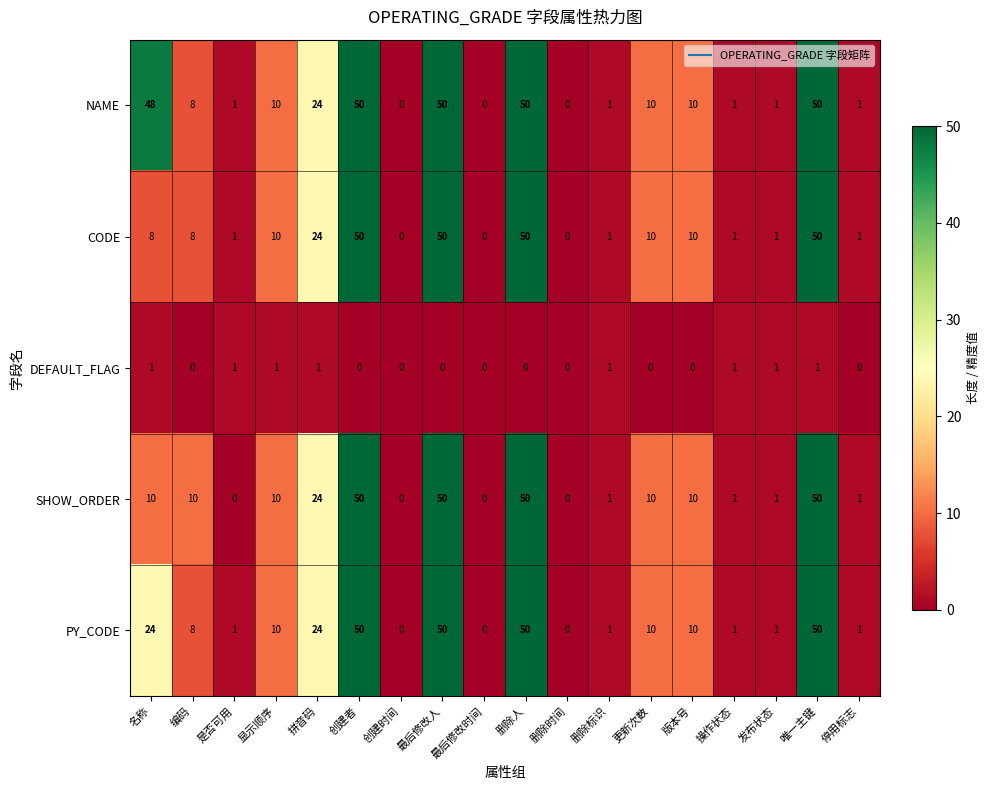

At how many categories does at least one series exceed 15?

6